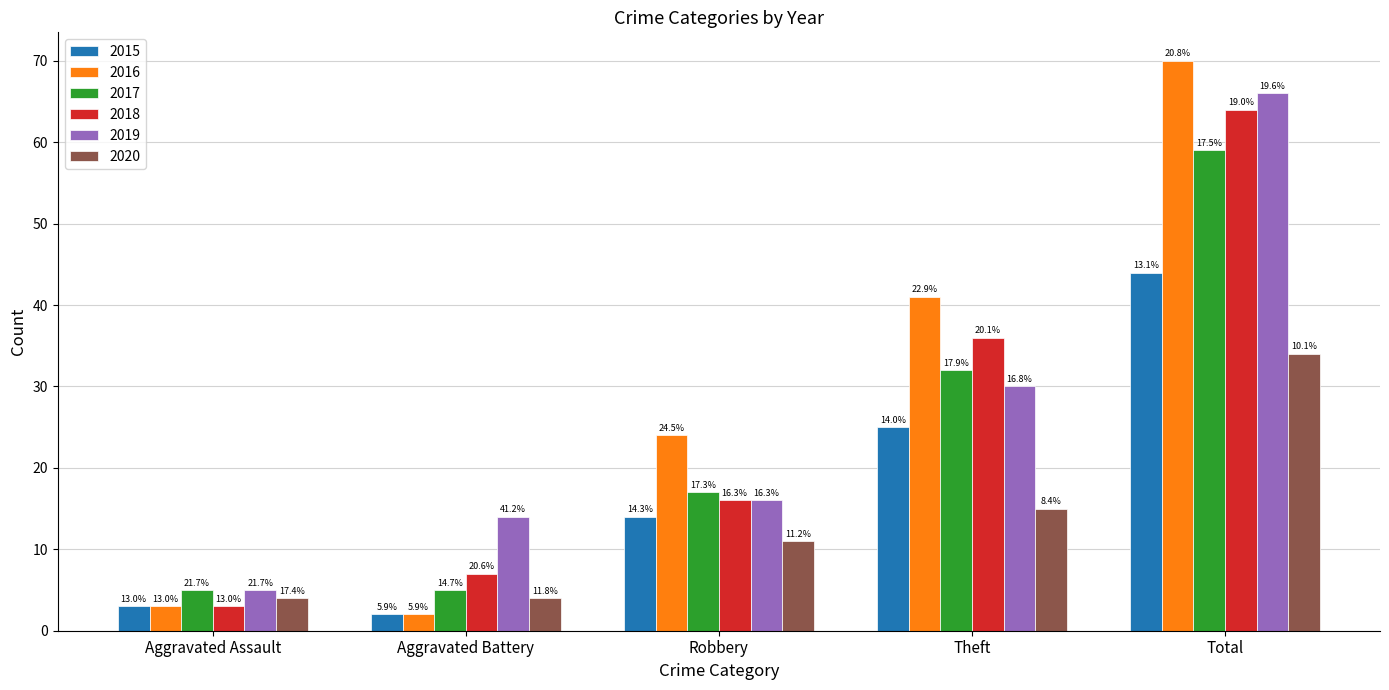

What are all the series names shown in the legend?

2015, 2016, 2017, 2018, 2019, 2020